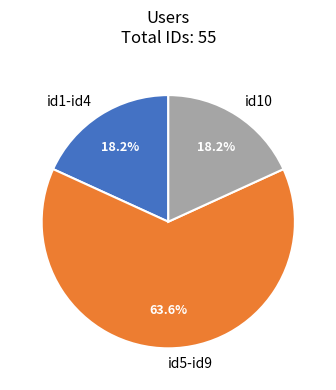

How much of the chart is everything except id1-id4?

81.8%